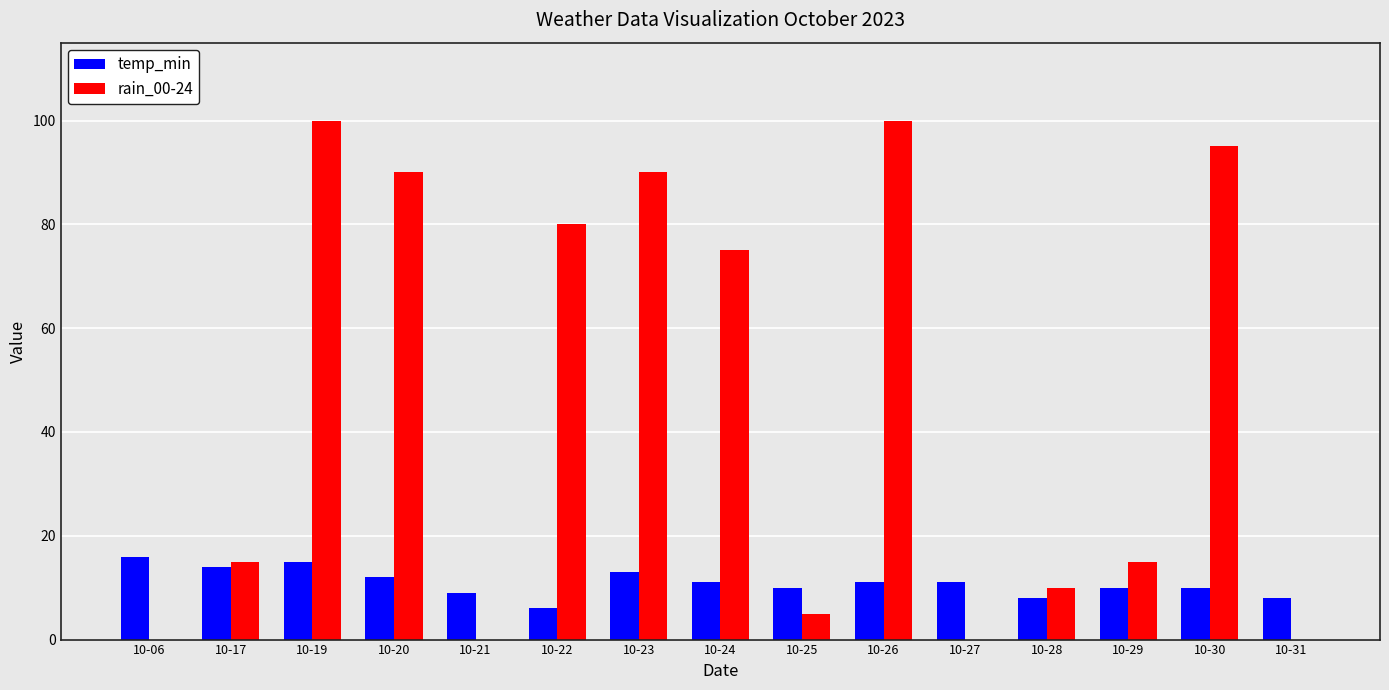

The value of temp_min at 10-06 is 16. True or false?

True